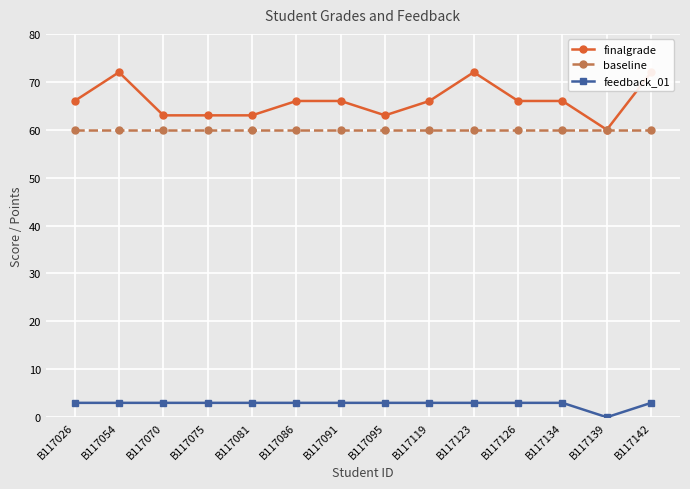

Reading left to right, extract all data points from this chart.

finalgrade: B117026=66	B117054=72	B117070=63	B117075=63	B117081=63	B117086=66	B117091=66	B117095=63	B117119=66	B117123=72	B117126=66	B117134=66	B117139=60	B117142=72
baseline: B117026=60	B117054=60	B117070=60	B117075=60	B117081=60	B117086=60	B117091=60	B117095=60	B117119=60	B117123=60	B117126=60	B117134=60	B117139=60	B117142=60
feedback_01: B117026=3	B117054=3	B117070=3	B117075=3	B117081=3	B117086=3	B117091=3	B117095=3	B117119=3	B117123=3	B117126=3	B117134=3	B117139=0	B117142=3